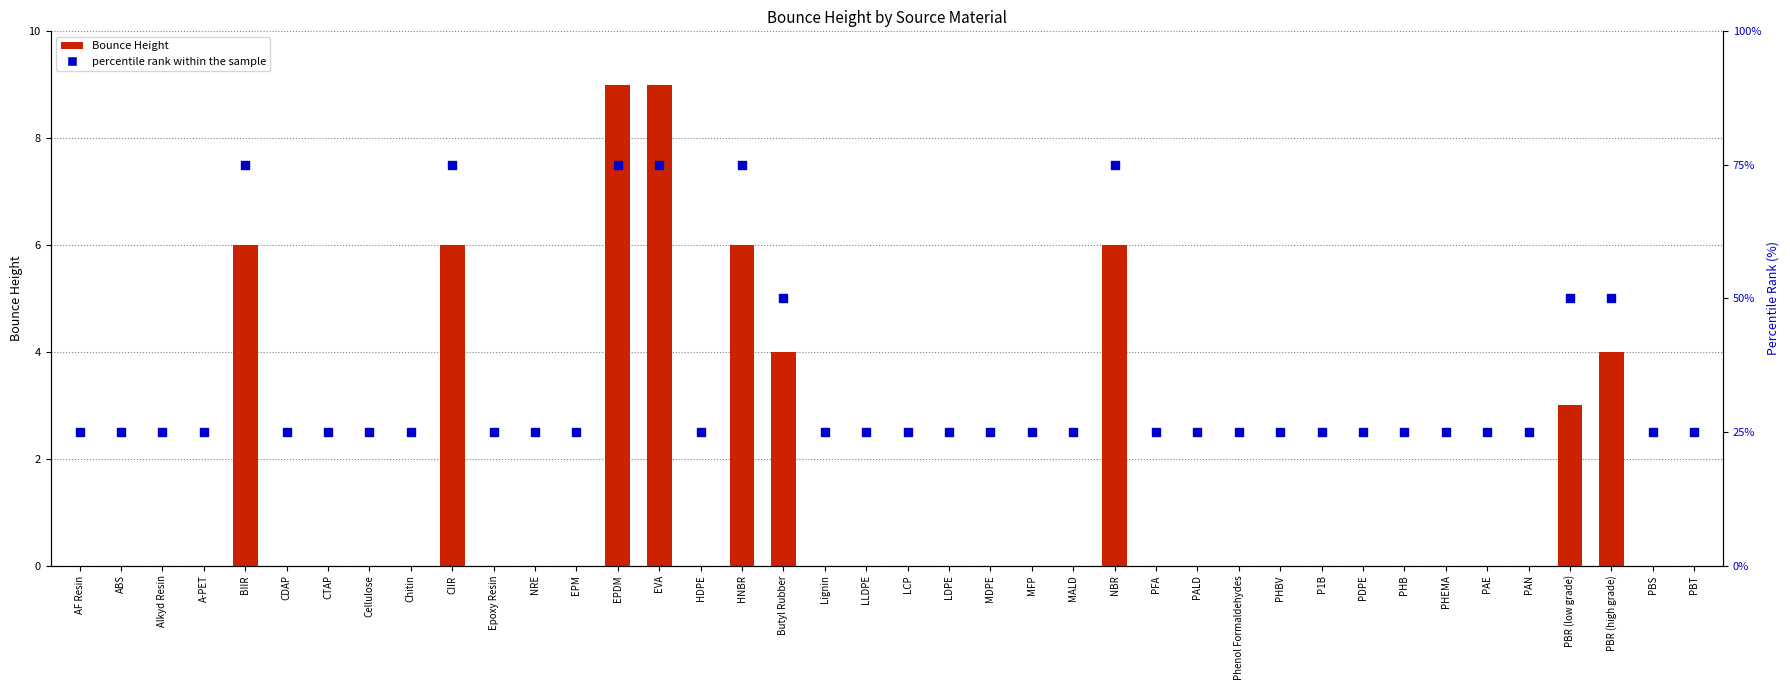

What are all the series names shown in the legend?

Bounce Height, percentile rank within the sample